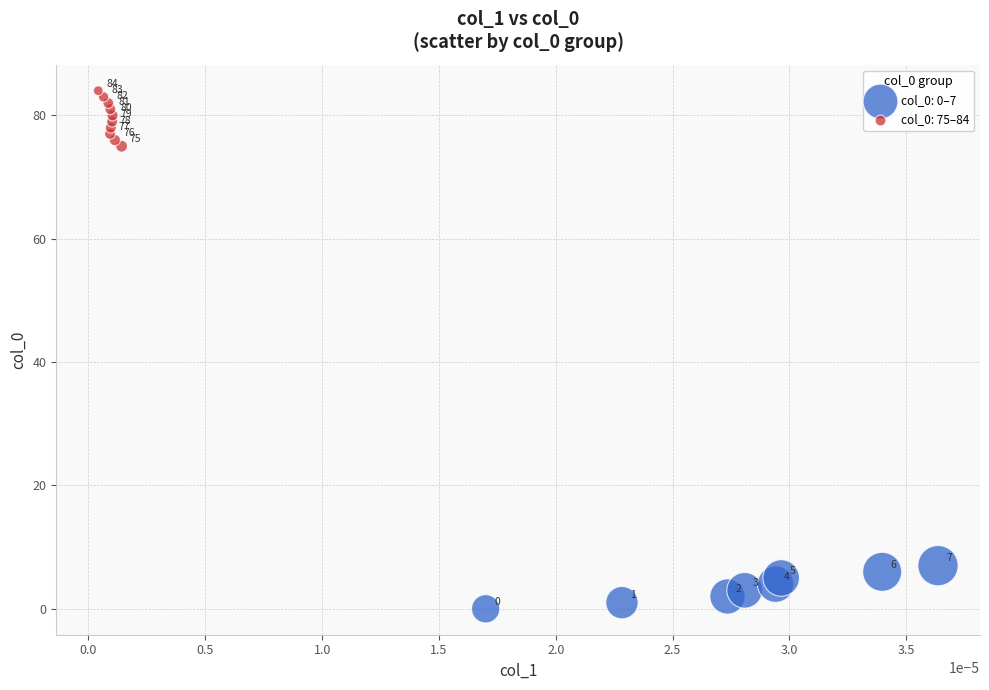

Which series has the widest spread of Y values?

col_0: 75–84